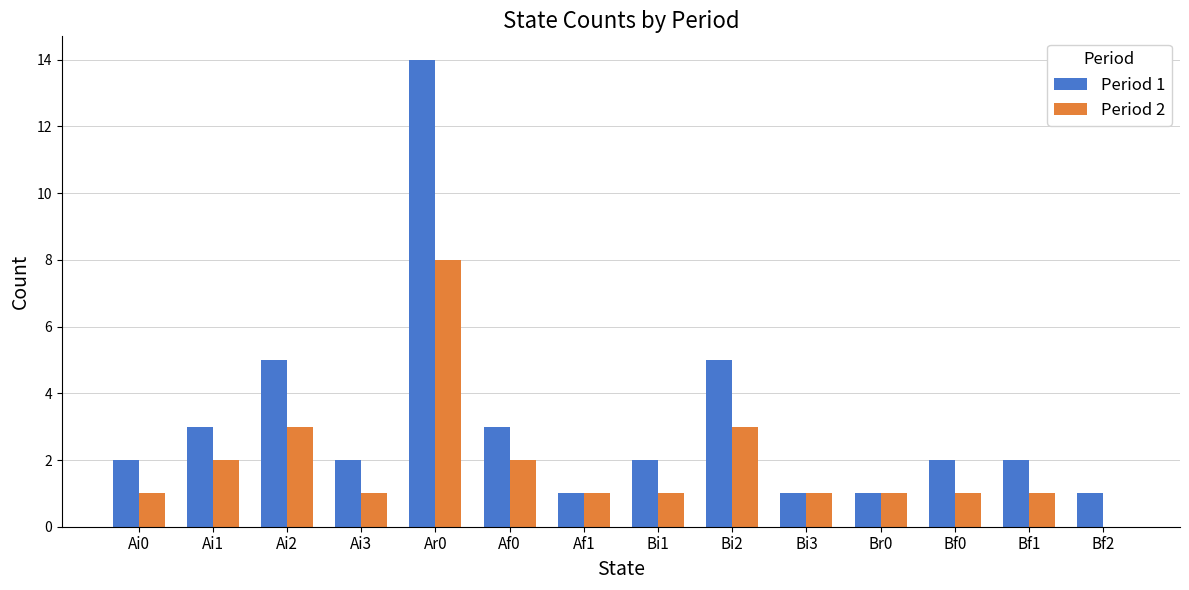

Is the value of Period 2 at Ai0 greater than the value of Period 1 at Bi2?

No